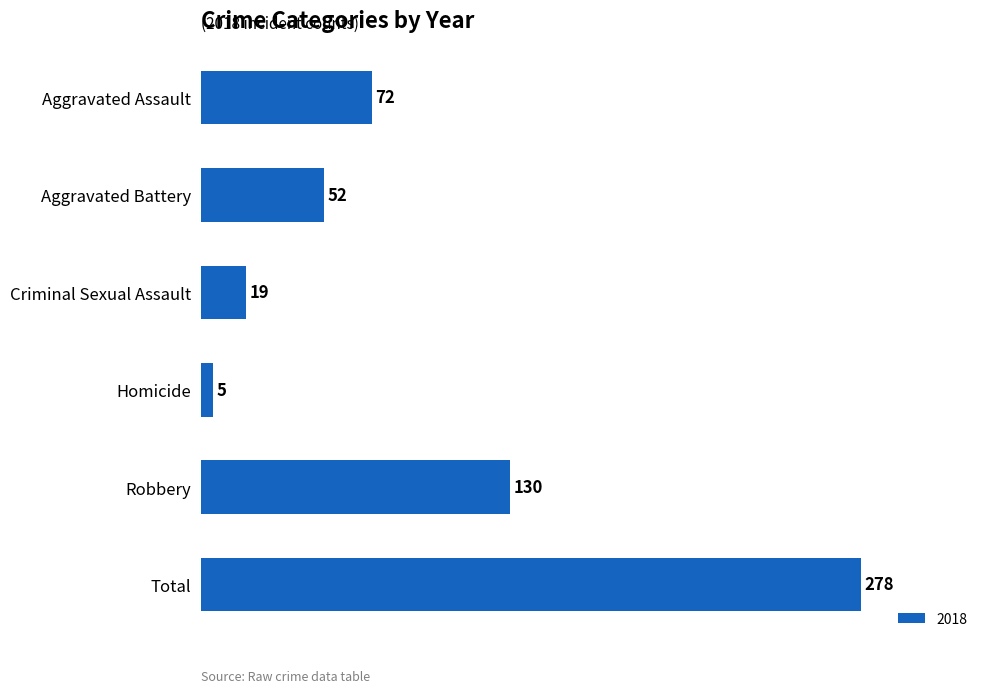

What is the difference between the second highest and minimum values?

125